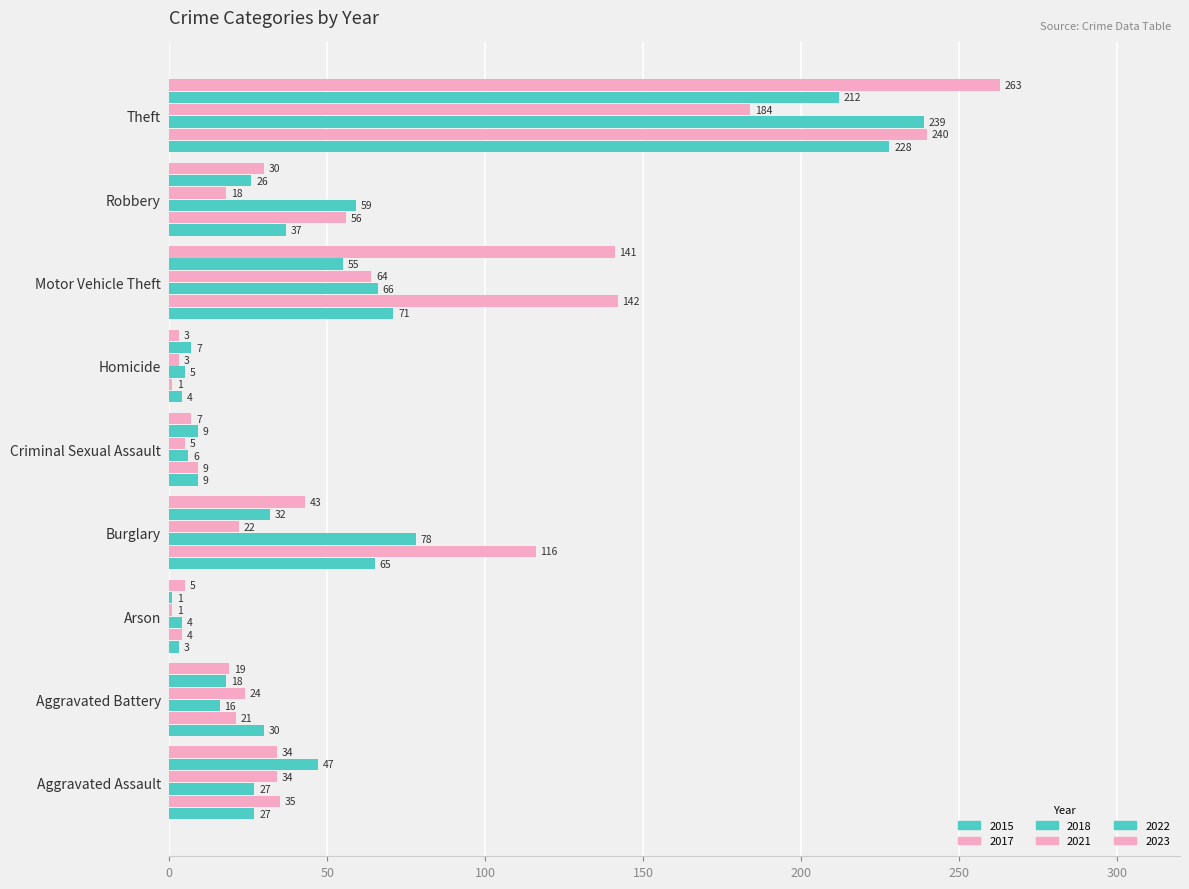

At which label is 2017 closest to 120?

Burglary